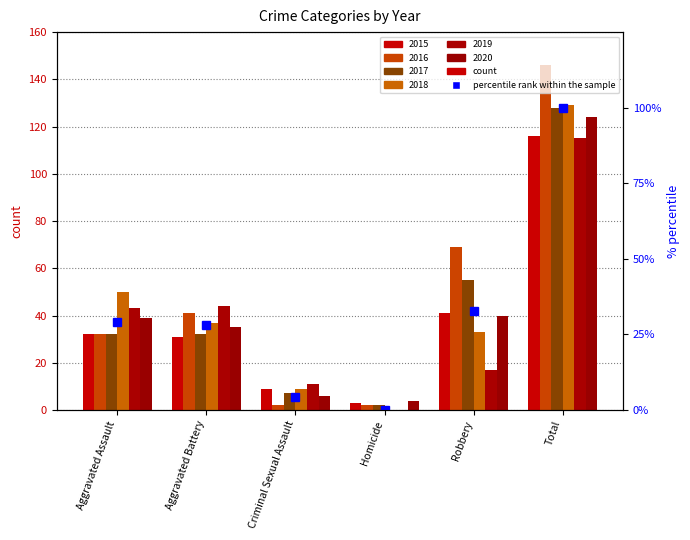

What is the average value?

32.4